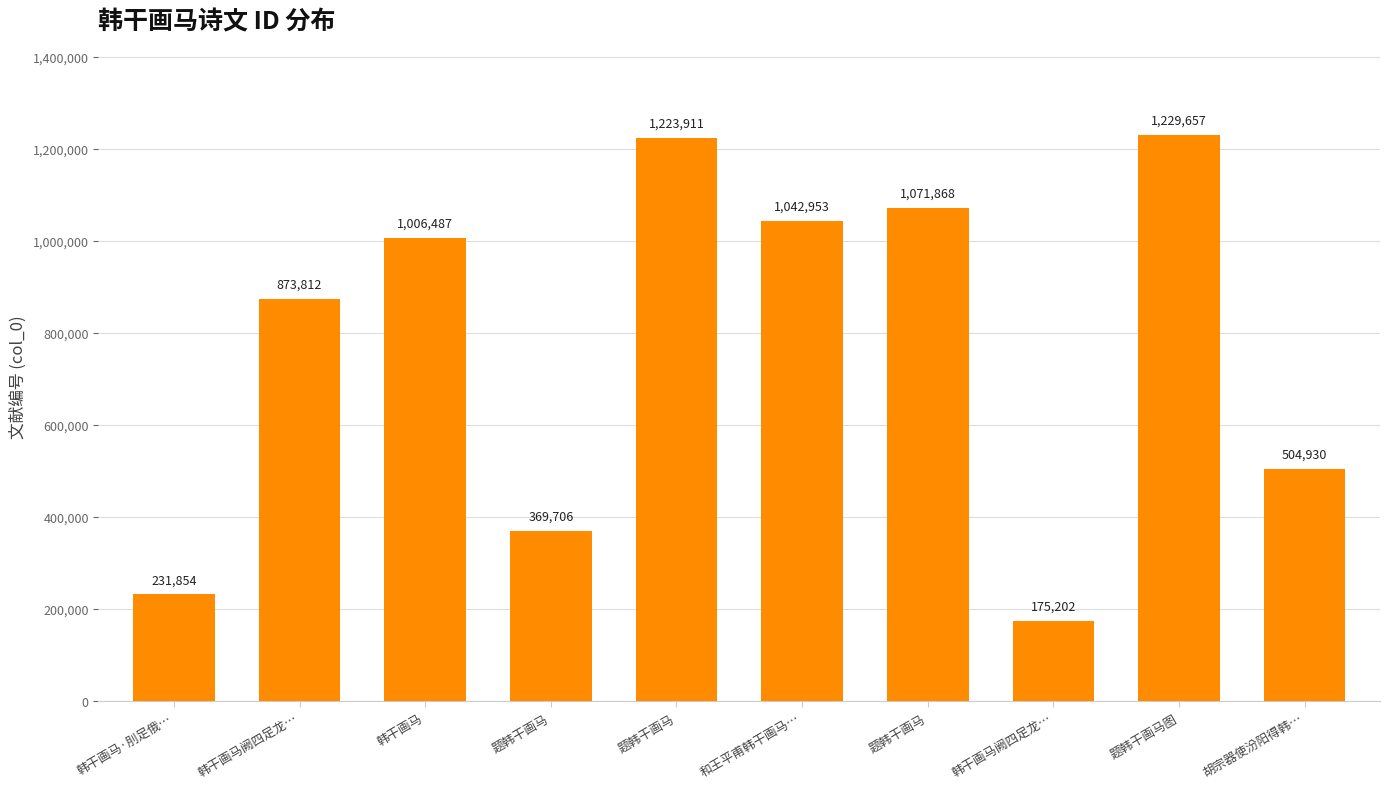

How many bars are there in total?

10